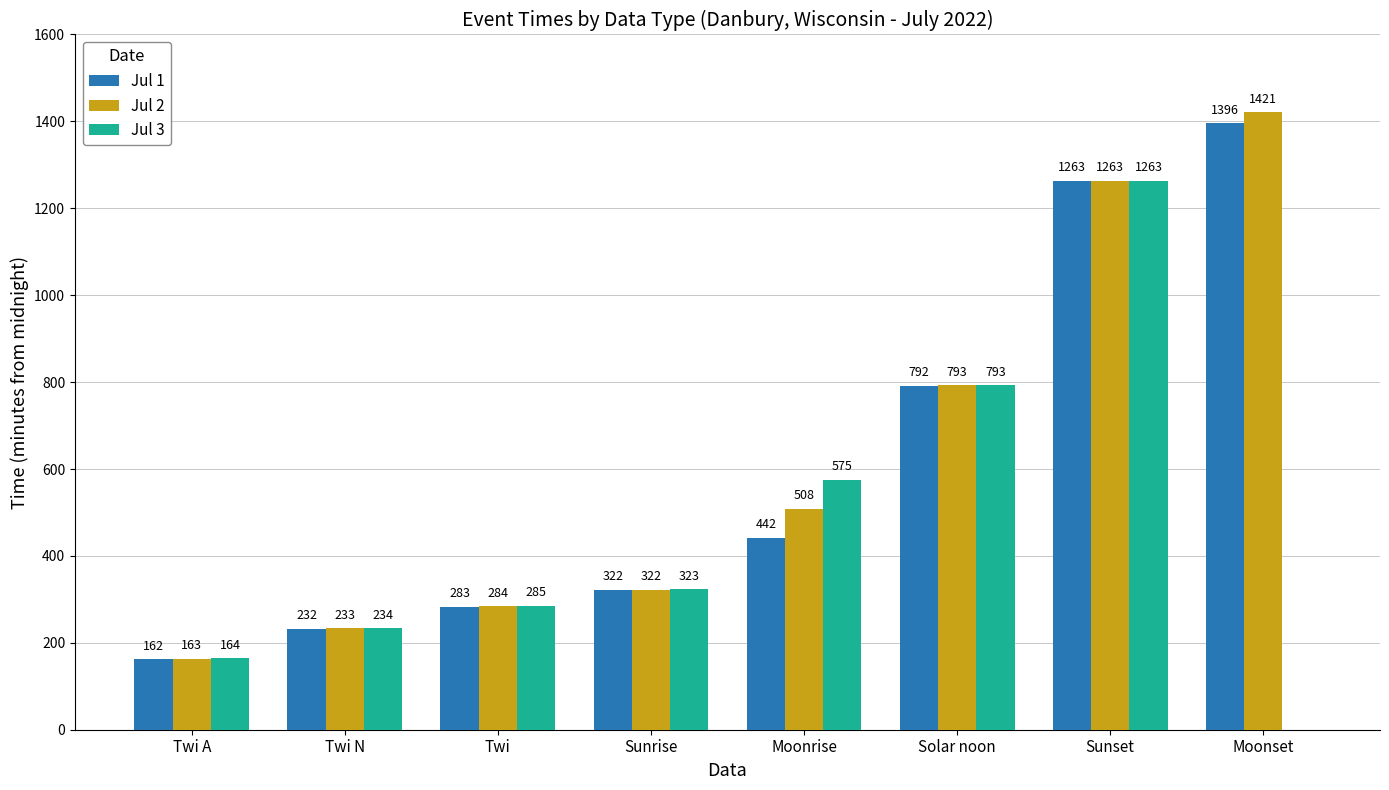

Is it true that Jul 2 equals 793 at Solar noon?

True